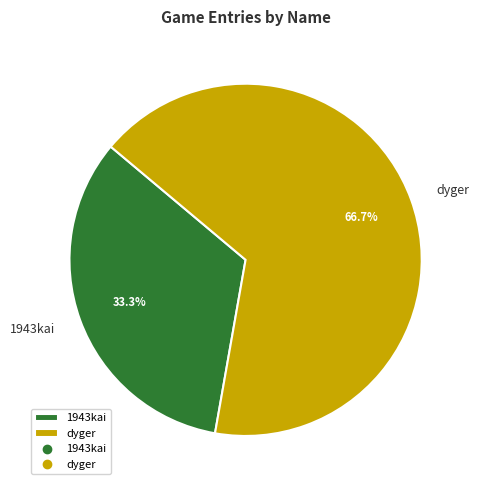

Is the sum of 1943kai and dyger greater than half?

Yes